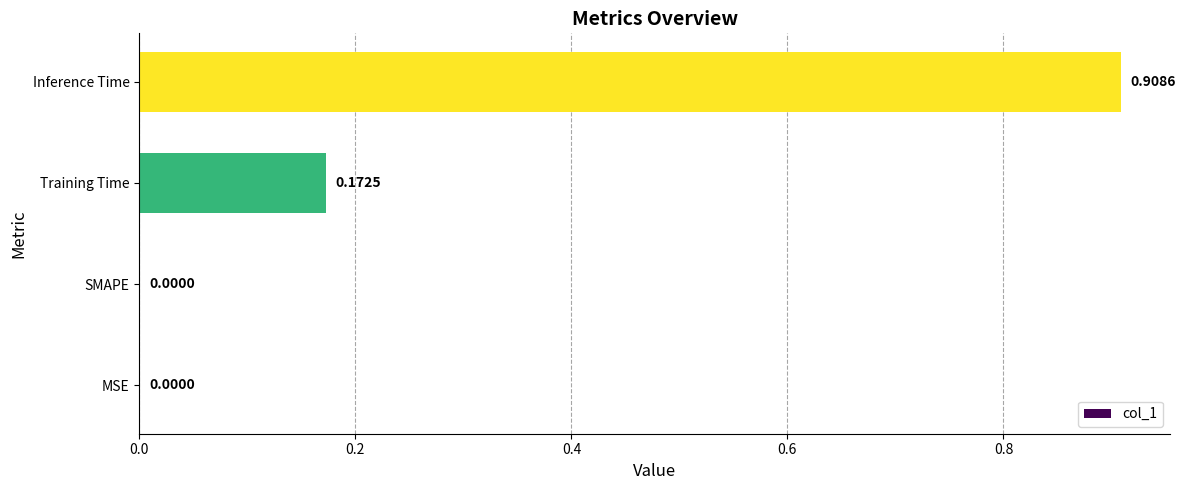

What is the change in value from SMAPE to Training Time?

+0.2